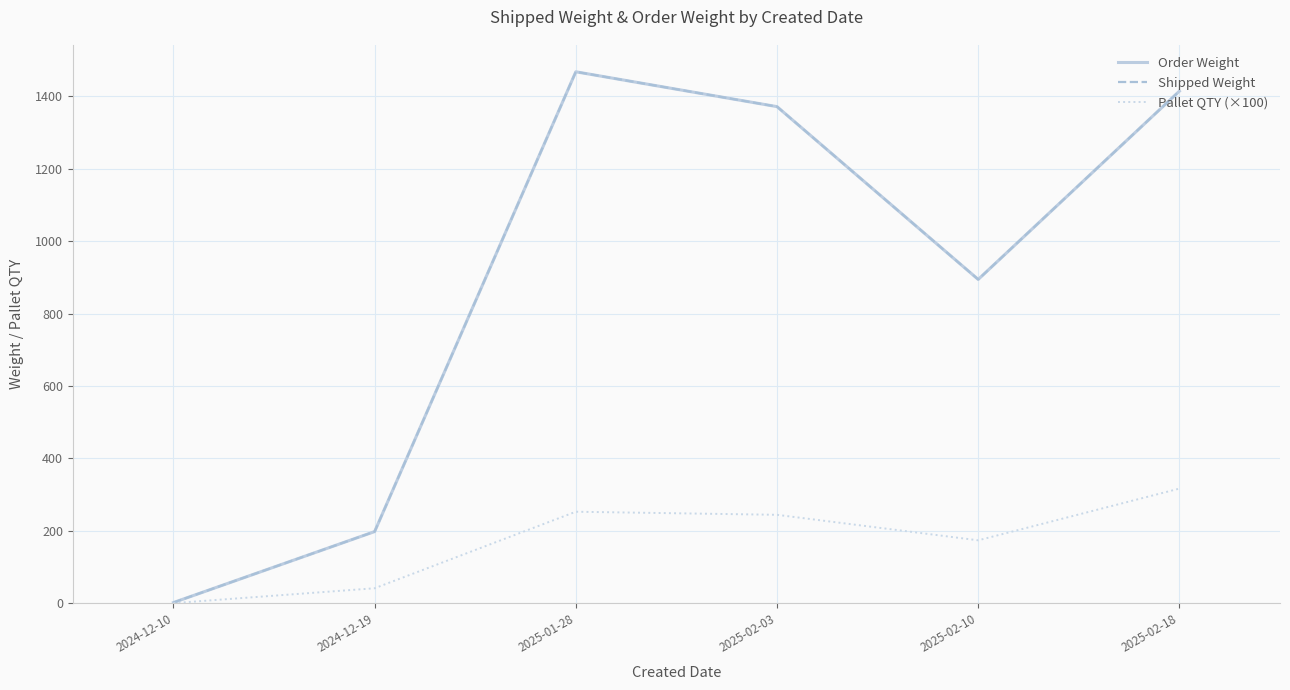

Does the chart display data point markers on the line(s)?

No